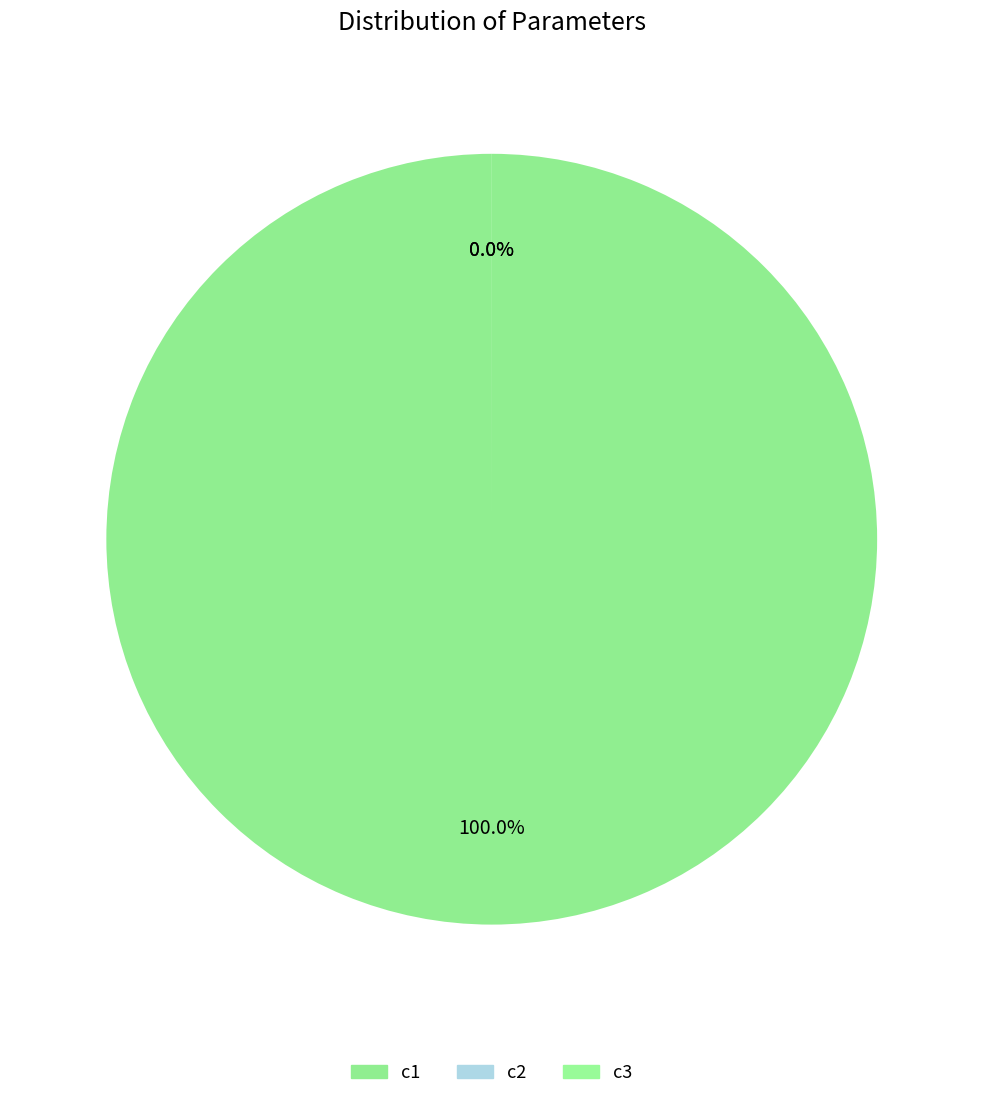

What is the change in value from c2 to c3?

+0.1